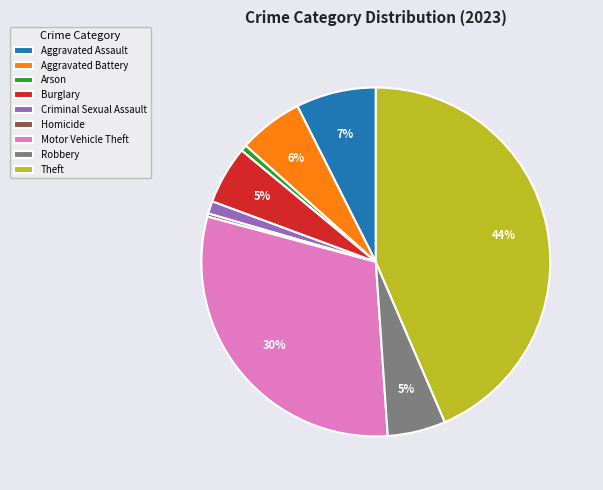

Is there a majority slice in this chart?

No